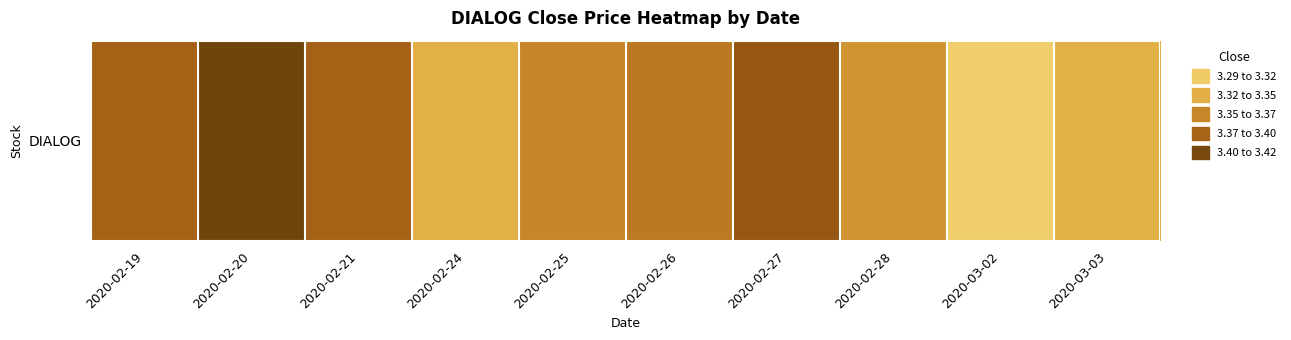

The chart shows a value of 1.5 at 2020-02-21. True or false?

False